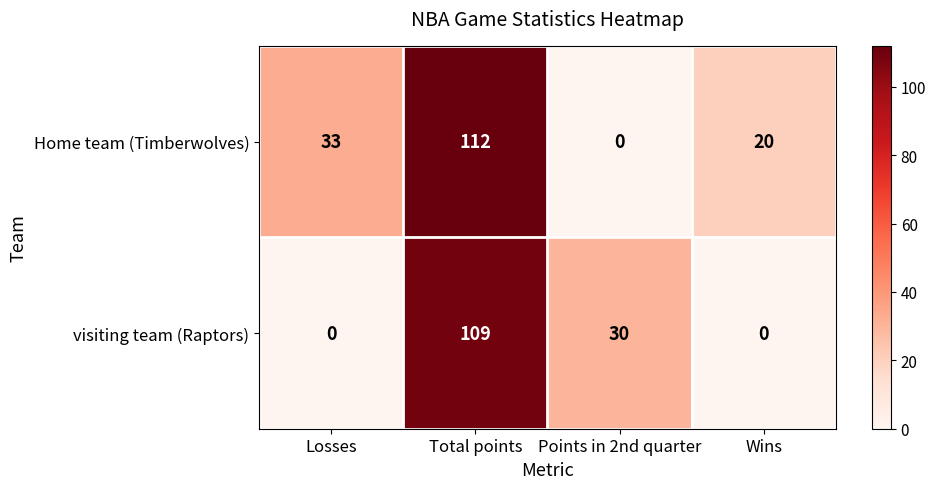

True or false: visiting team (Raptors) has a value of 192 at Total points.

False